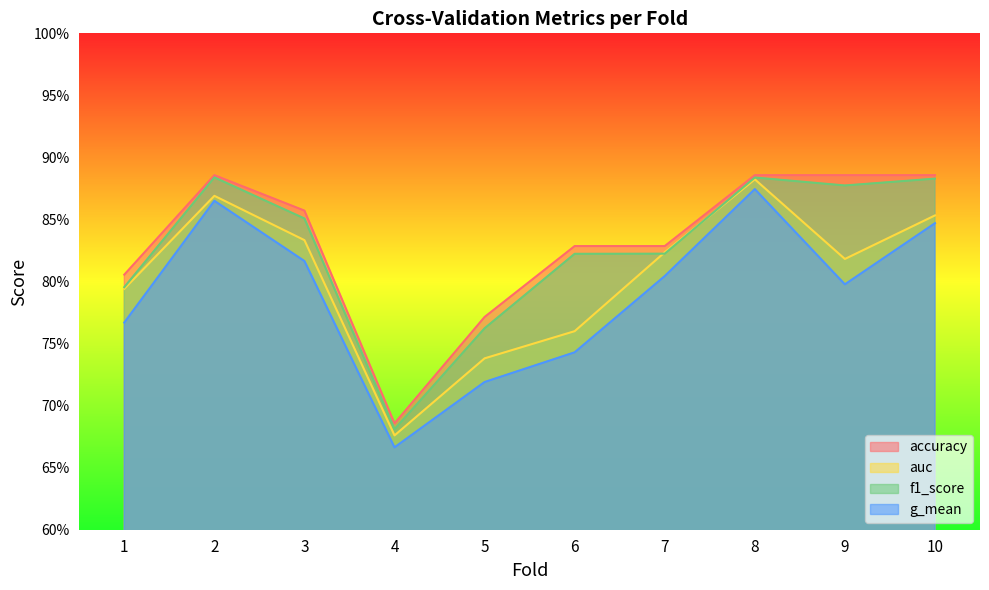

Is it true that g_mean equals 0.8 at 10?

True